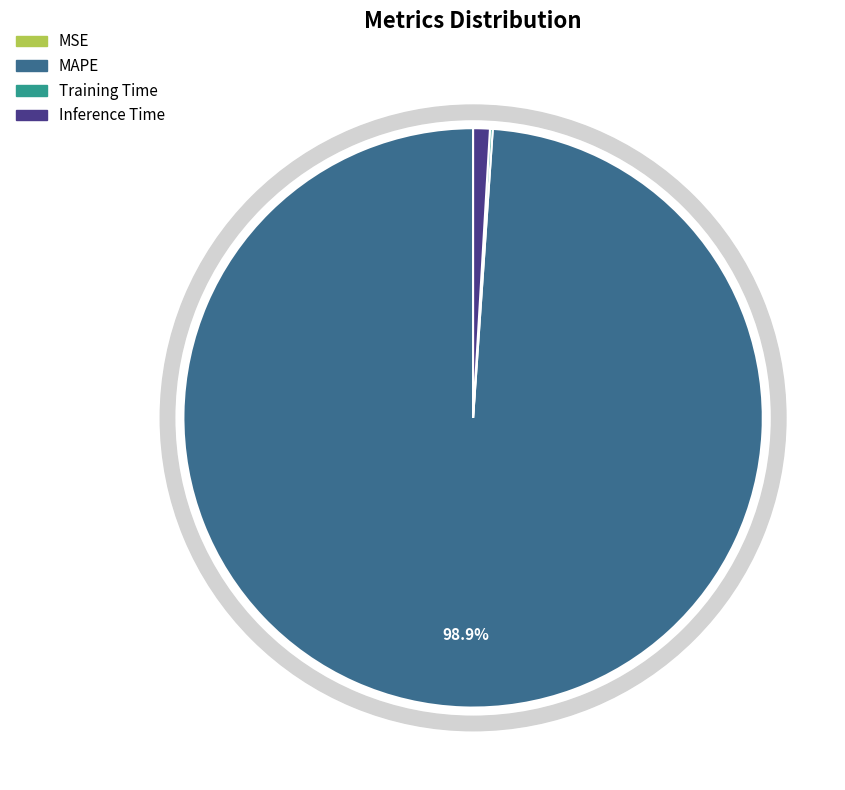

Combined, do MSE and MAPE account for over 50%?

Yes